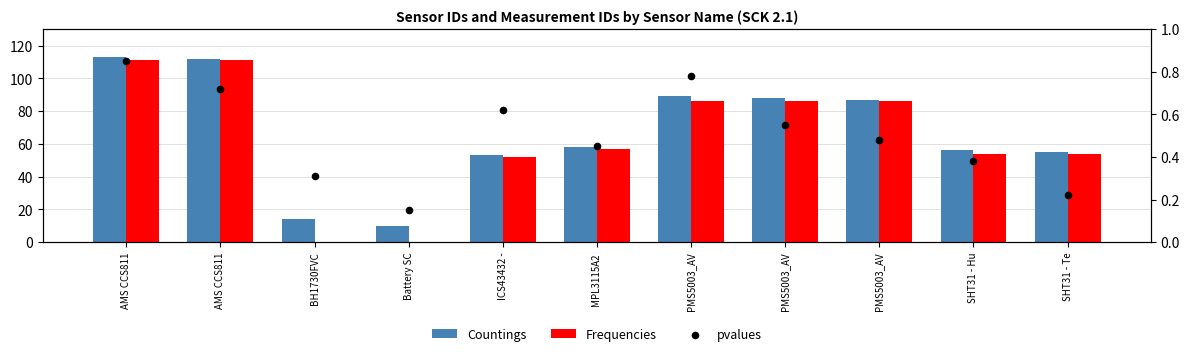

What are all the series names shown in the legend?

Countings, Frequencies, pvalues